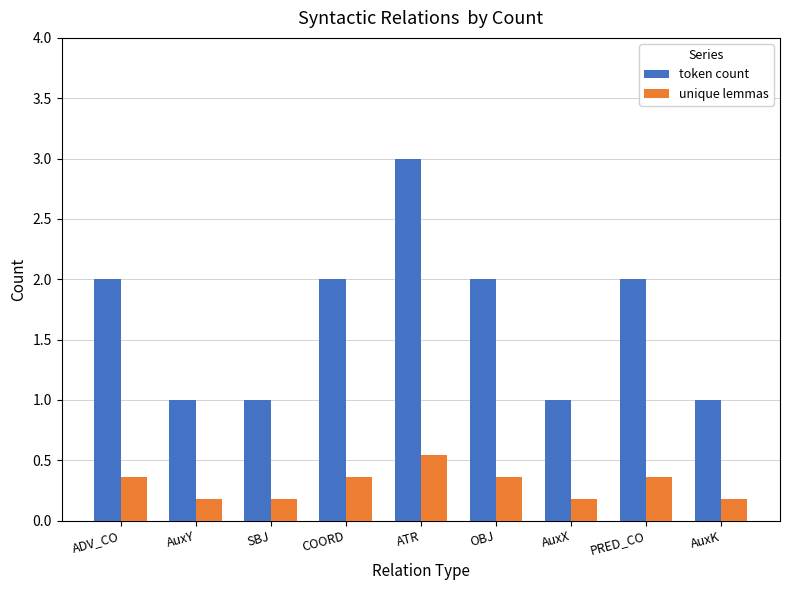

At which category is the sum across all series the highest?

ATR